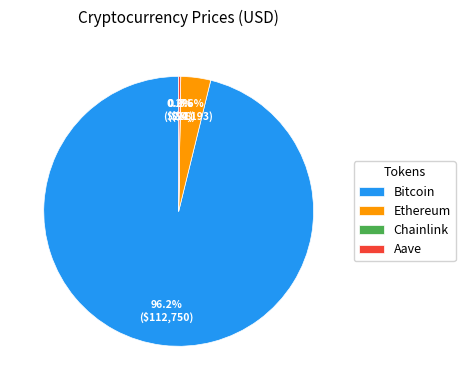

Does any single category account for the majority?

Yes